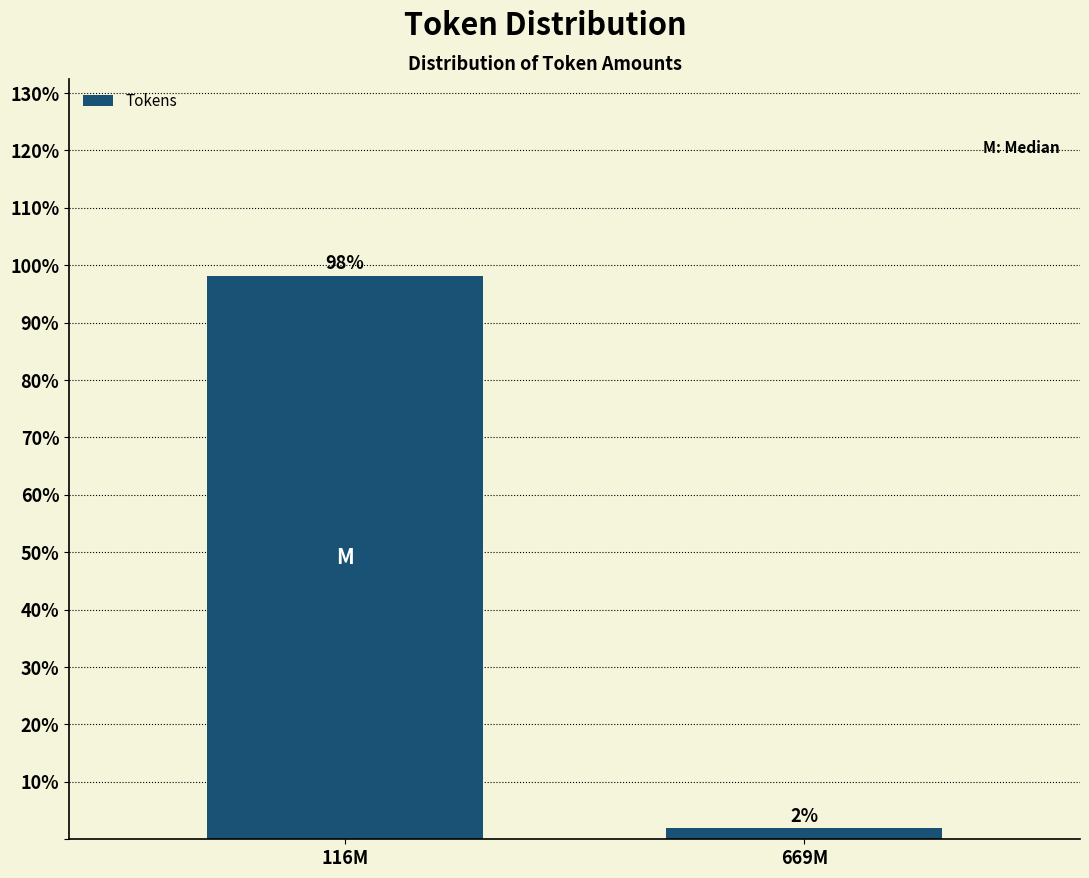

What is the label of the 1st bar from the right?

669M